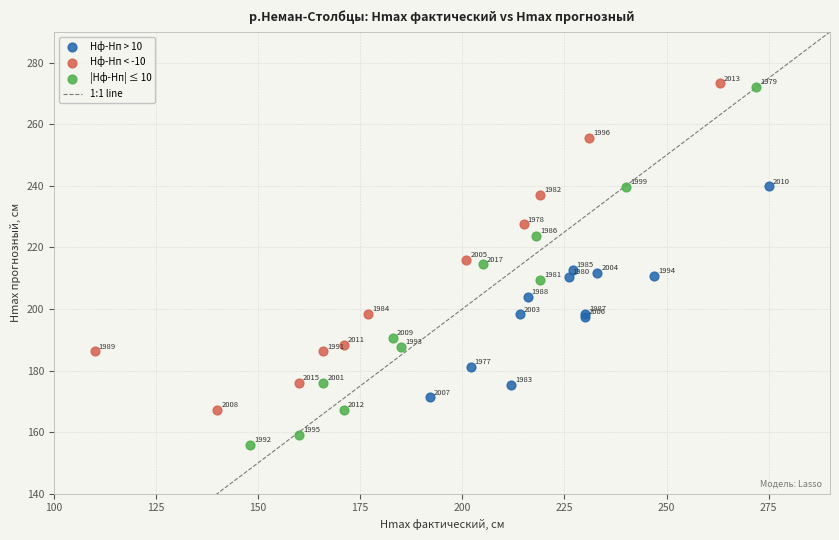

Which series reaches the maximum Y coordinate?

Hф-Hп < -10